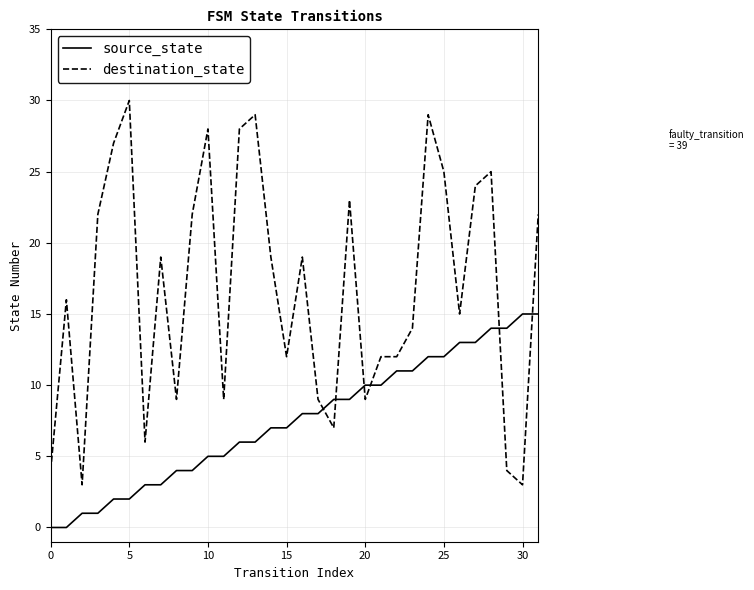

Which series has the largest range (max minus min)?

destination_state